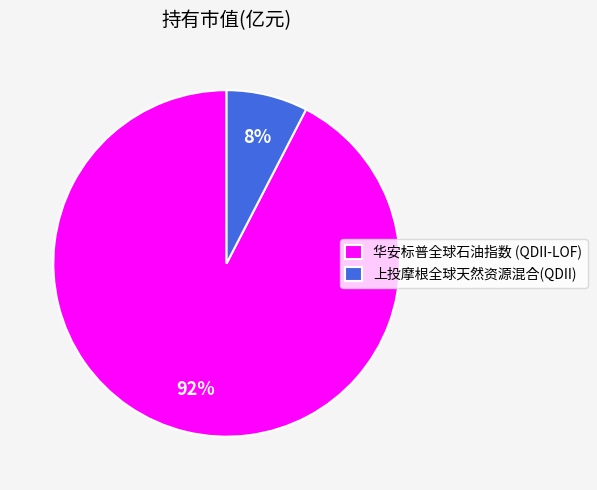

Which slice is the smallest?

上投摩根全球天然资源混合(QDII)